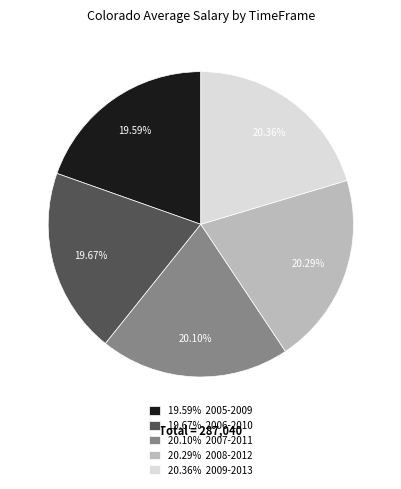

Is the sum of 19.59% 2005-2009 and 20.29% 2008-2012 greater than half?

No